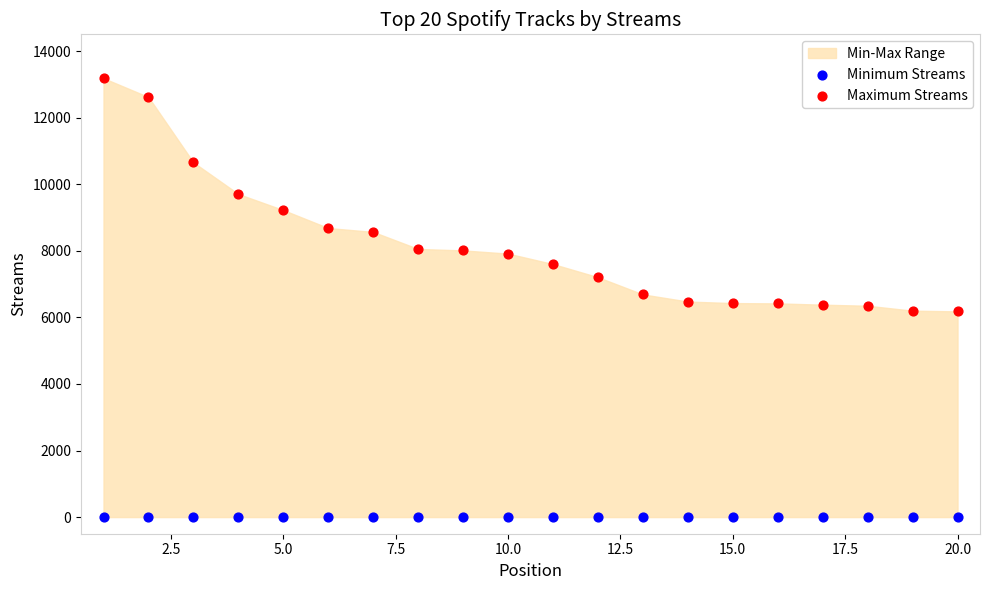

Which series reaches the maximum Y coordinate?

Maximum Streams